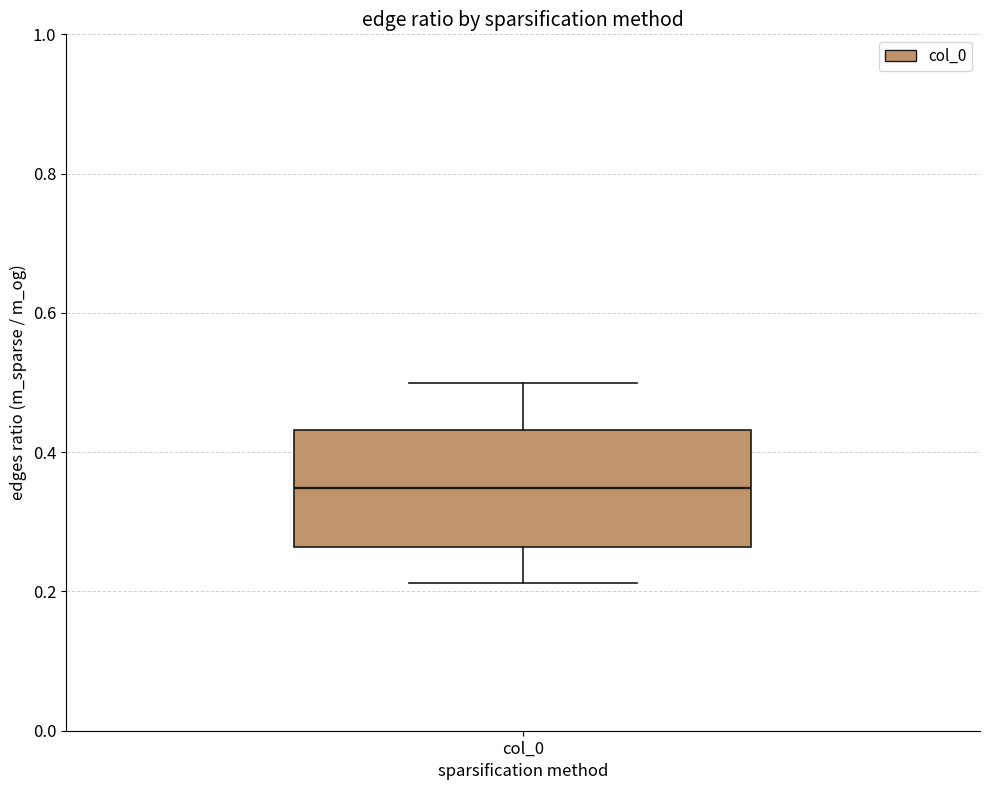

Where does the lower whisker of the box for col_0 end on the y-axis? The values are not printed on the chart, so give them approximately, as read against the axis.

0.22